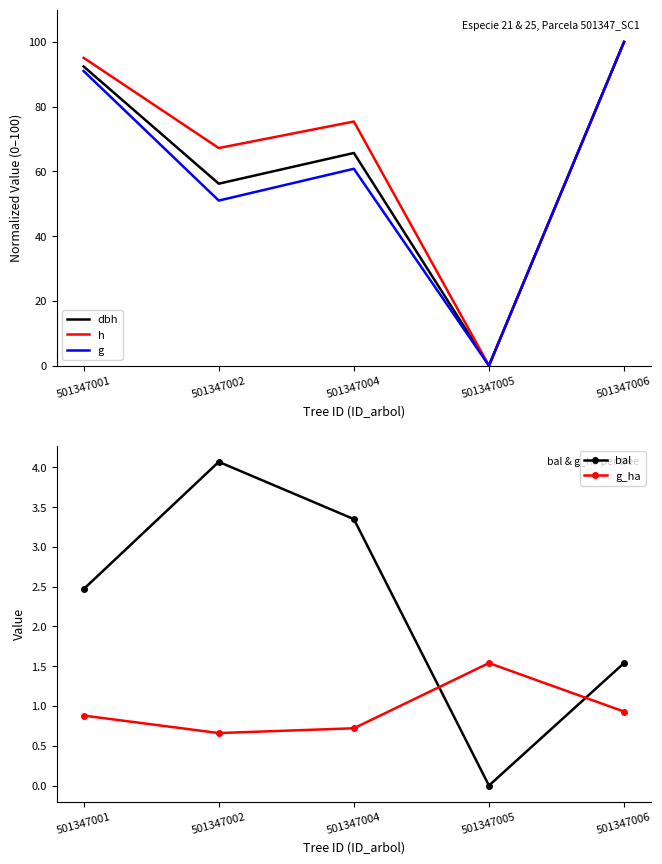

True or false: h has a value of 95.1 at 501347001.

True